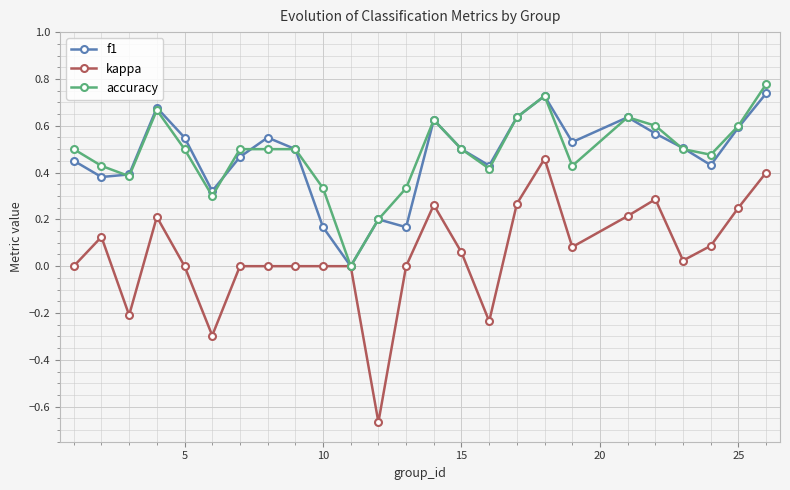

True or false: f1 has more than 0 interior local peaks.

True